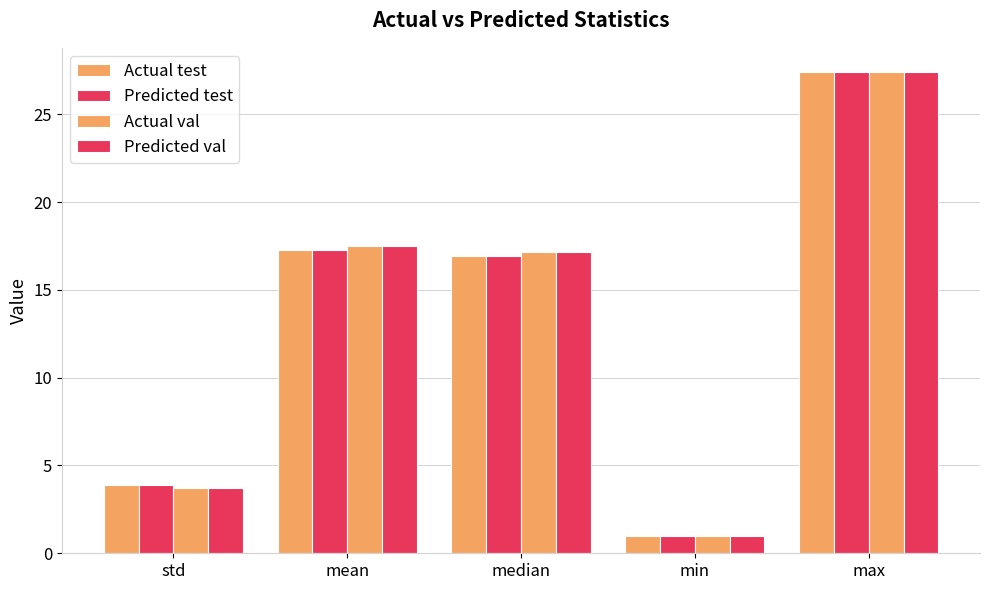

What position from the left is min?

4